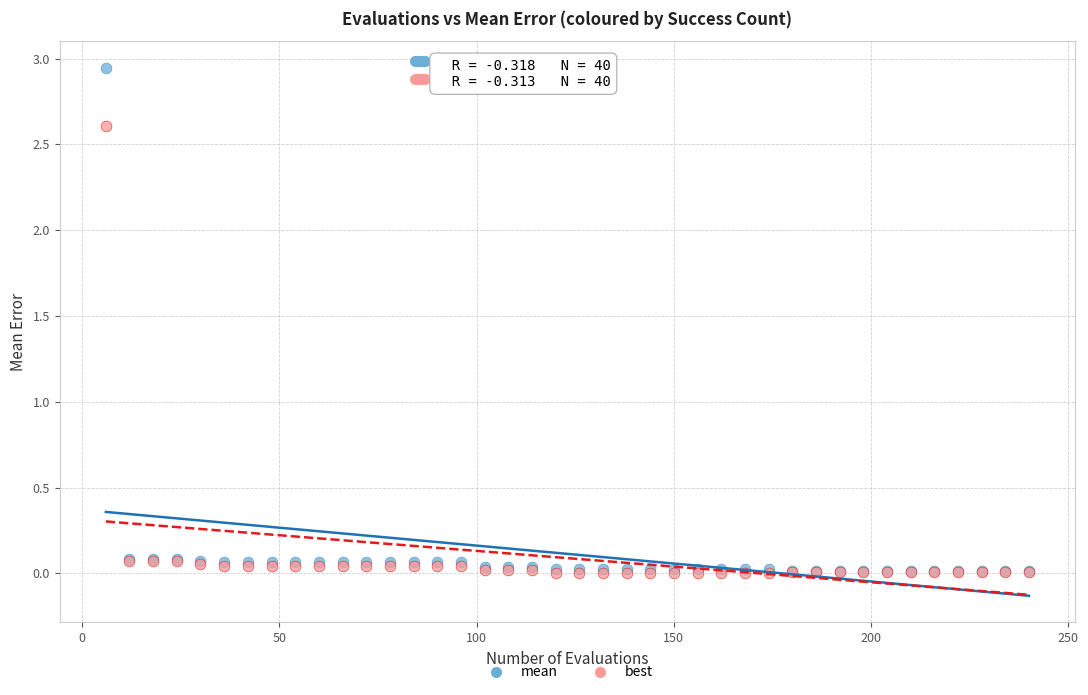

What are all the series names shown in the legend?

mean, best